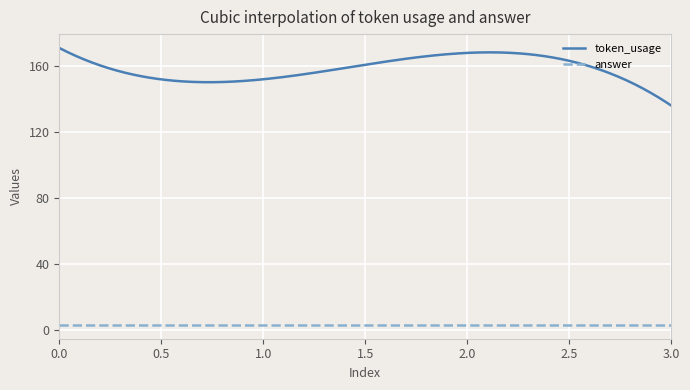

What is the sum of all token_usage values?

47507.6